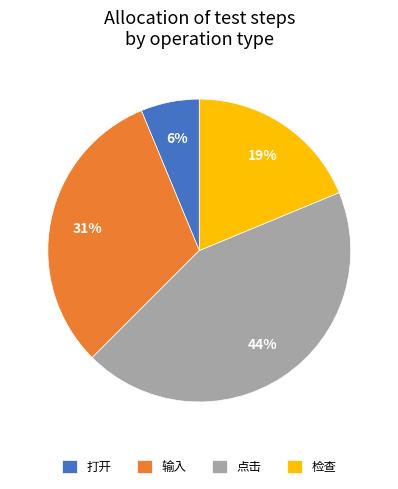

To the nearest percent, what percentage of the pie is 检查?

19%